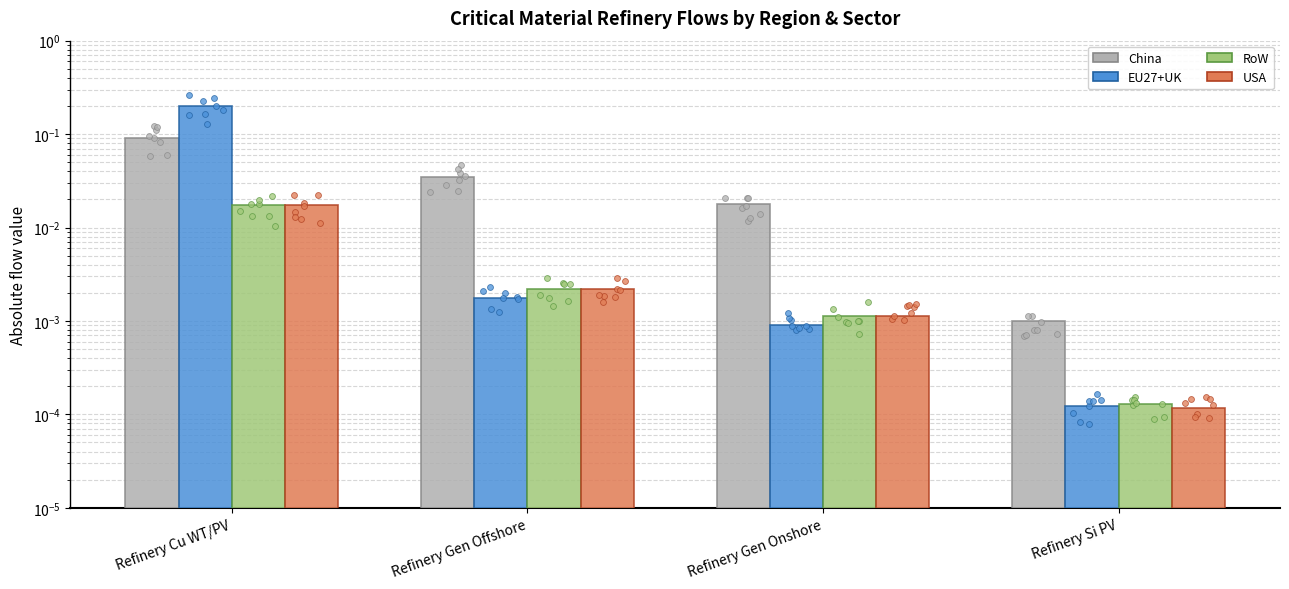

Which series has the largest total across all categories?

EU27+UK